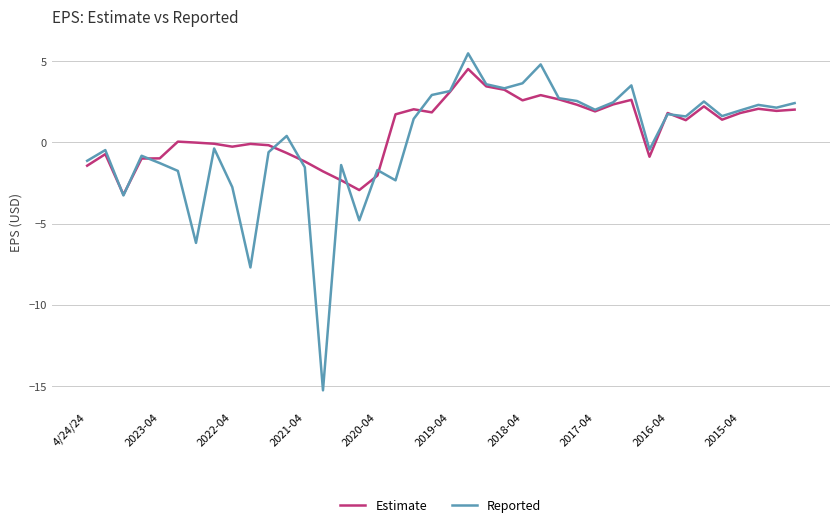

Which series has the widest spread of values?

Reported